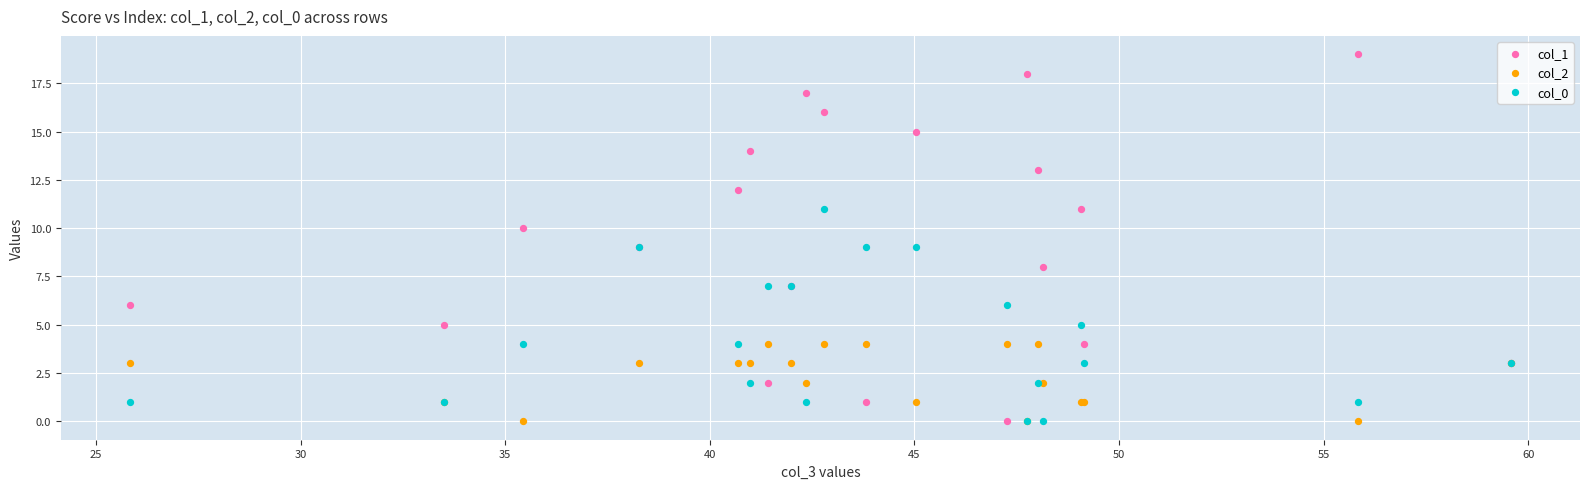

Which series has the widest spread of Y values?

col_1